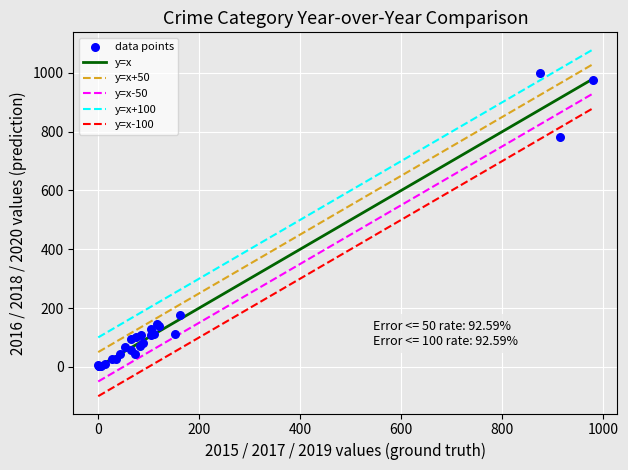

What Y value in the scatter plot is closest to 500?

782